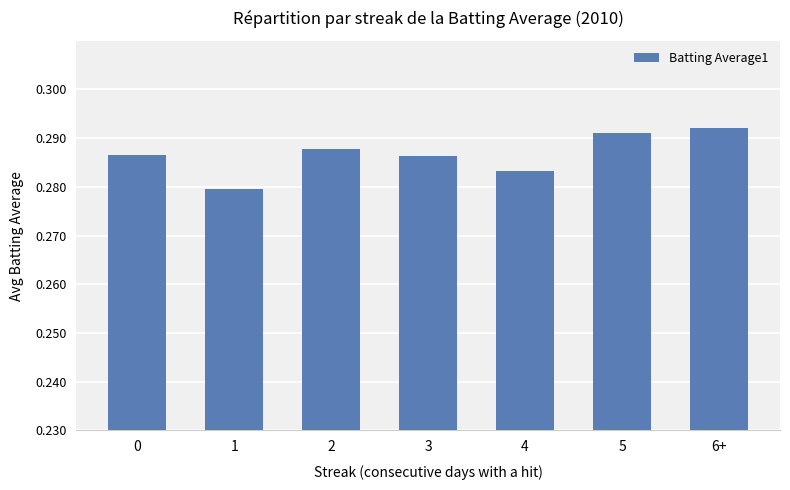

Which label corresponds to the largest value in the chart?

6+